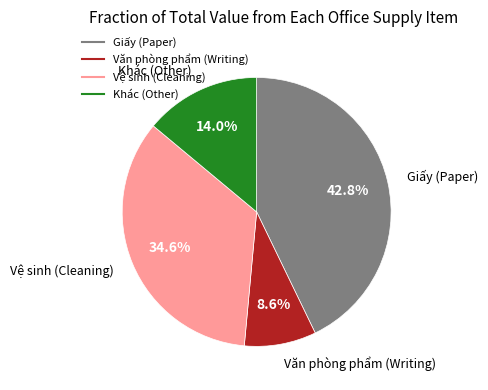

Does any single category account for the majority?

No